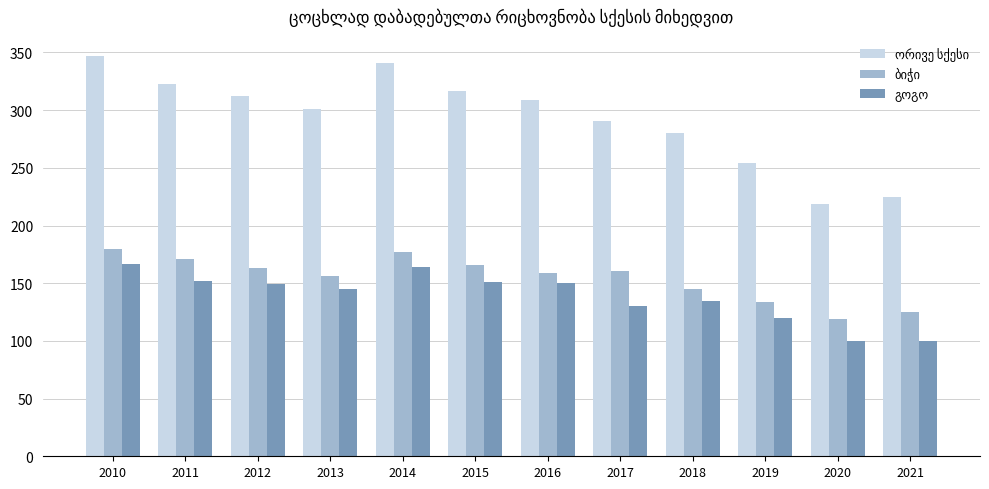

What is the maximum value shown in the chart?

347